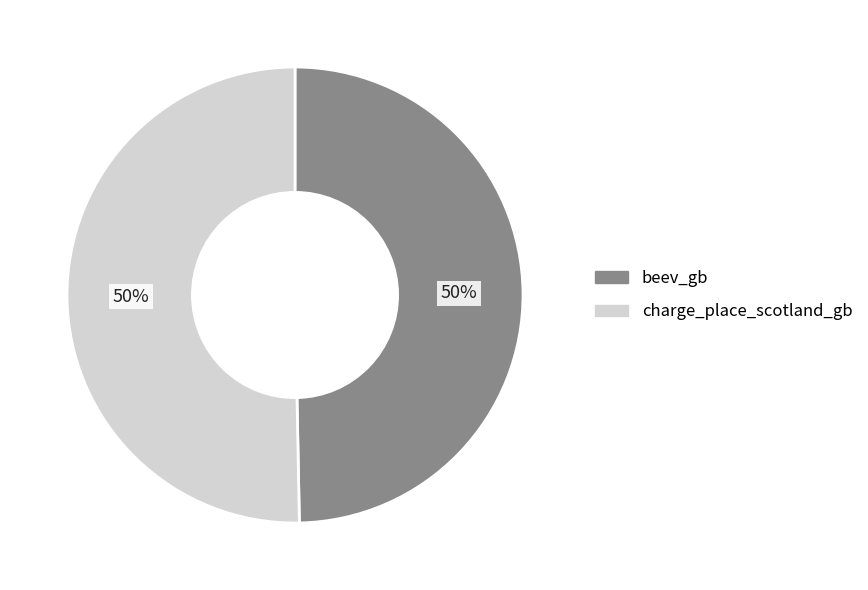

To the nearest percent, what is the combined percentage of beev_gb and charge_place_scotland_gb?

100%